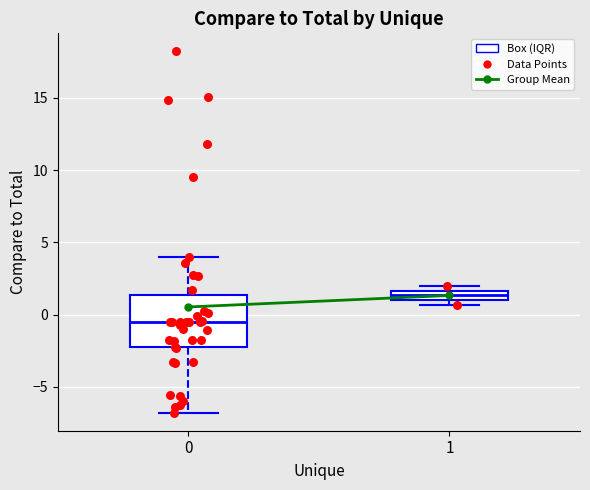

Where is the upper edge of the box at x = 0 on the y-axis? The values are not printed on the chart, so give them approximately, as read against the axis.

1.5